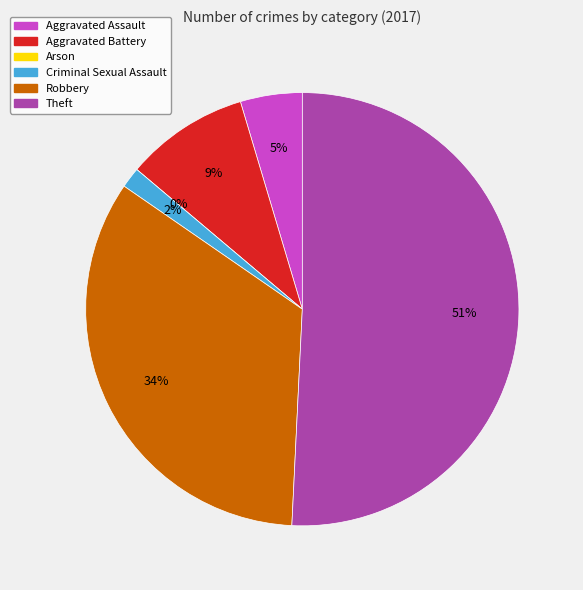

Which slice is the smallest?

Arson